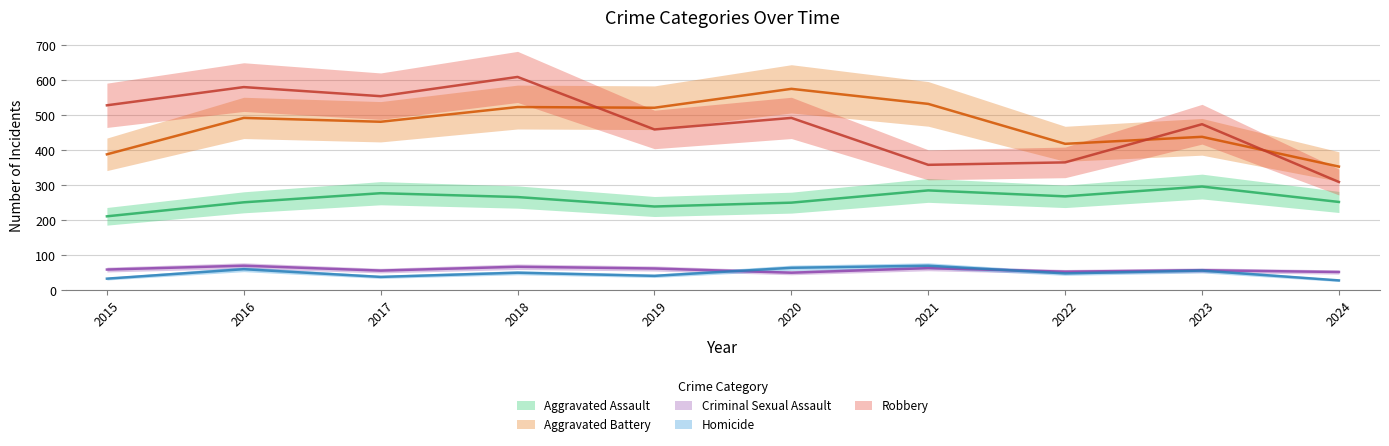

At how many categories does at least one series exceed 129?

10